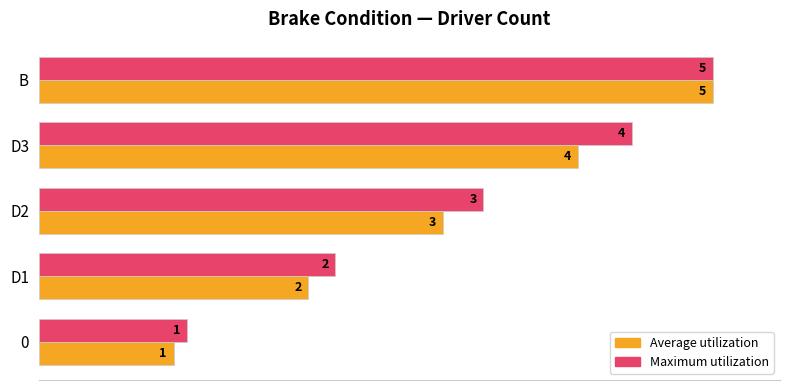

What are all the series names shown in the legend?

Average utilization, Maximum utilization